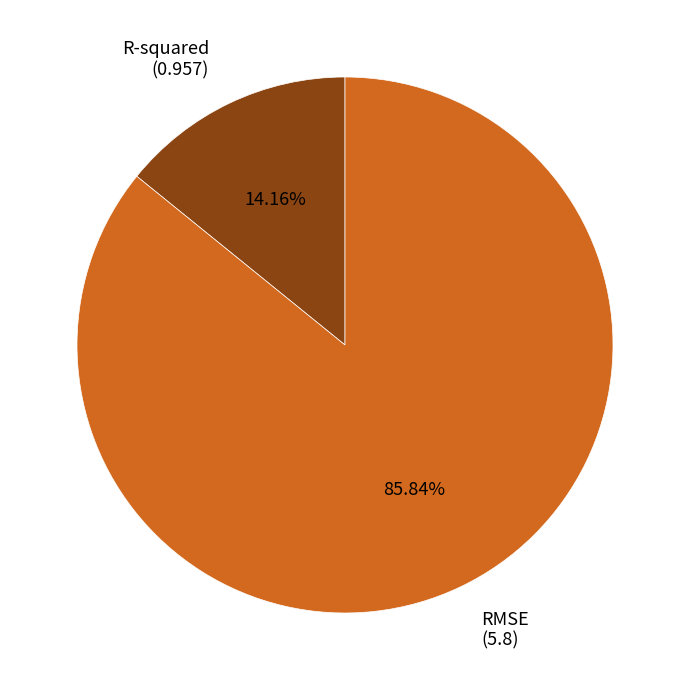

Is the sum of RMSE and R-squared greater than half?

Yes